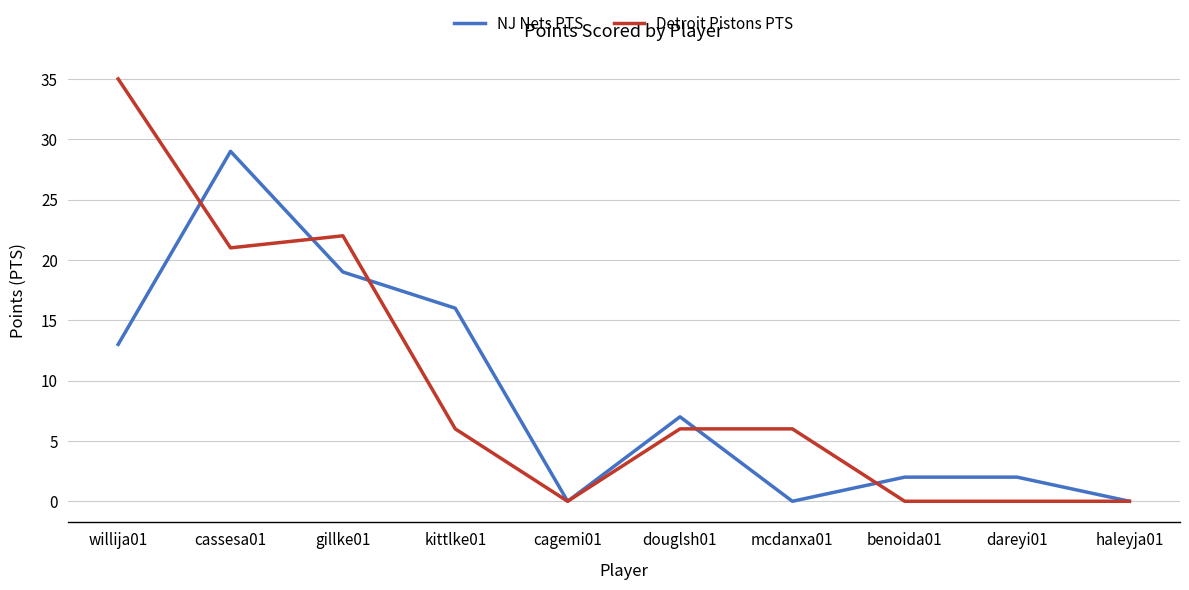

What is the difference between the highest and lowest values at willija01?

22